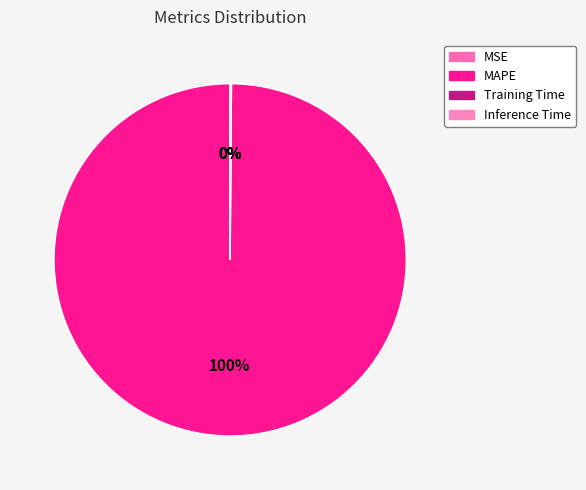

Which has a higher value, MSE or Inference Time?

Inference Time